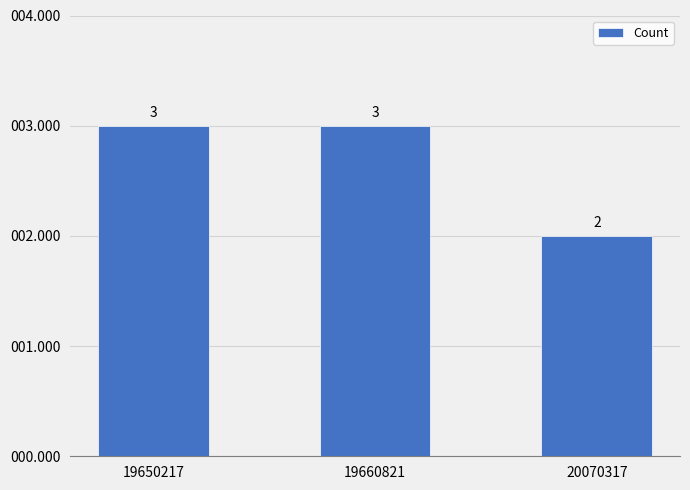

The value at 19650217 is 5. True or false?

False